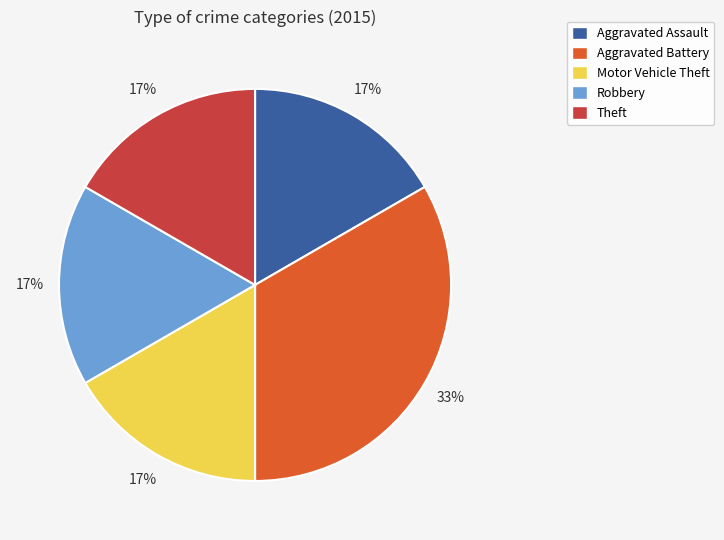

Does any single category account for the majority?

No